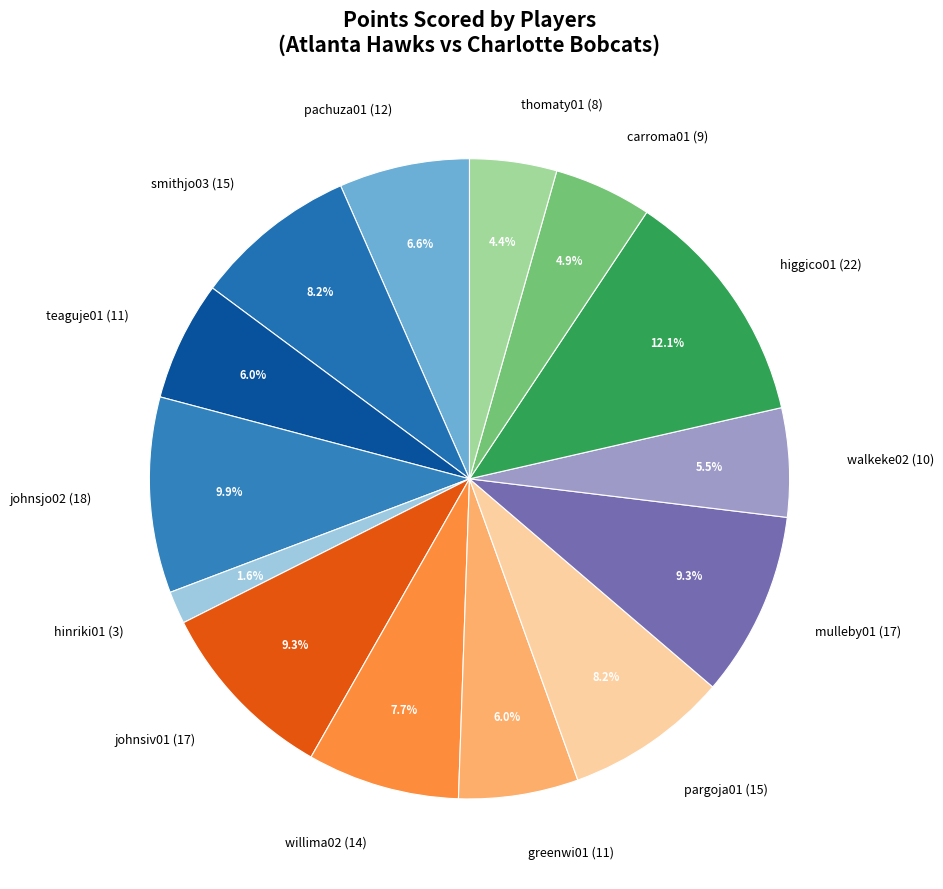

Which slice is the smallest?

hinriki01